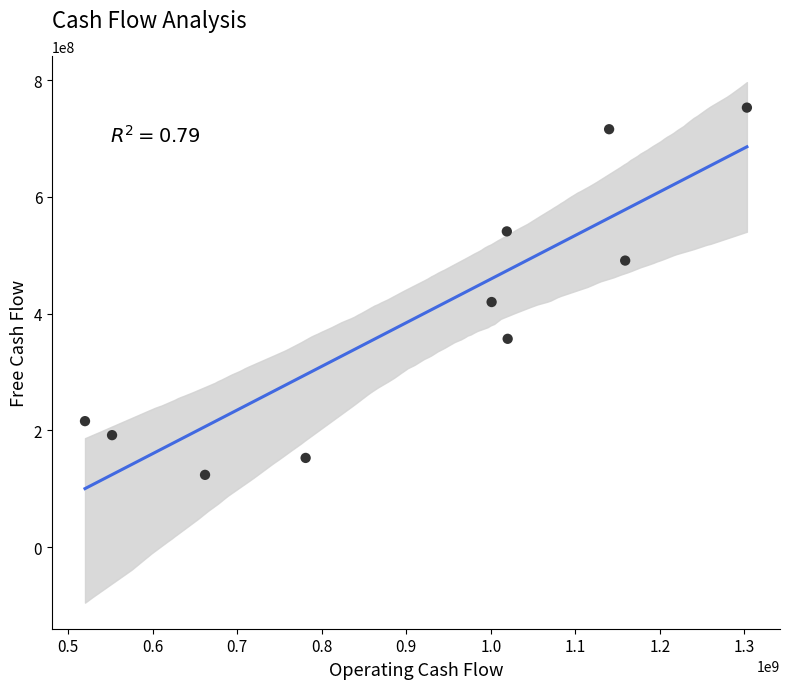

What is the average X value?

915700000